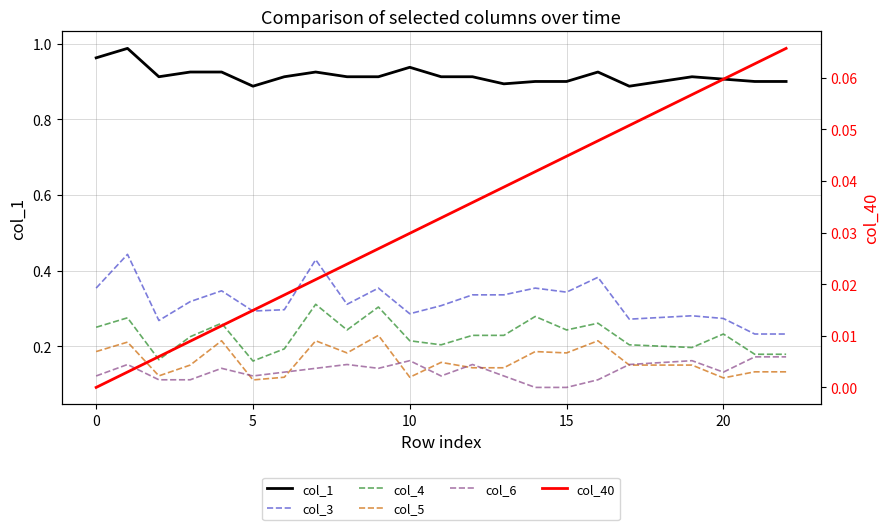

Does the chart display data point markers on the line(s)?

No